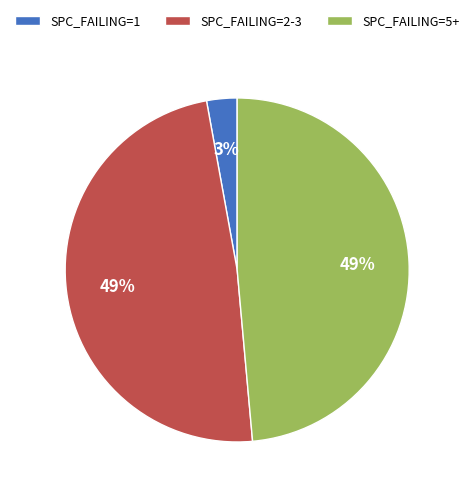

To the nearest percent, what portion does SPC_FAILING=2-3 represent?

49%